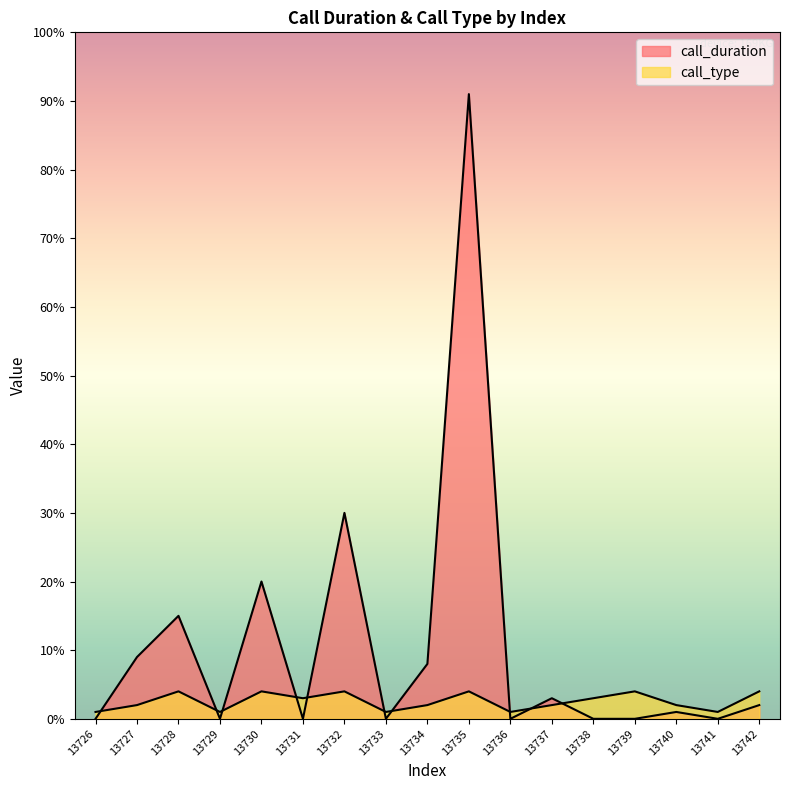

Does the chart display data point markers on the line(s)?

No